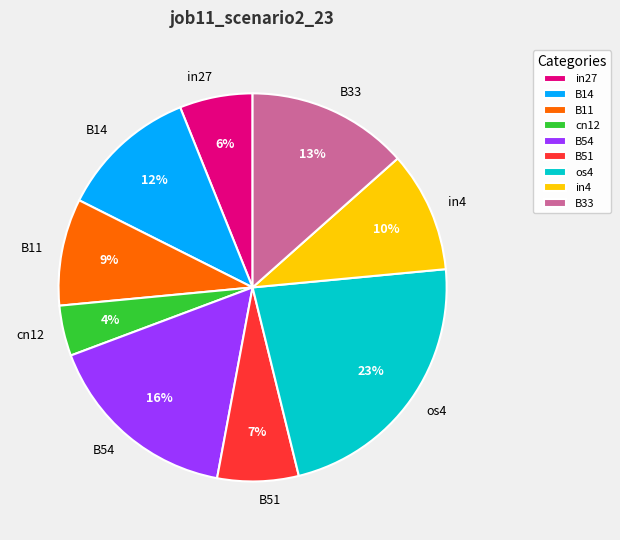

To the nearest percent, what portion does cn12 represent?

4%